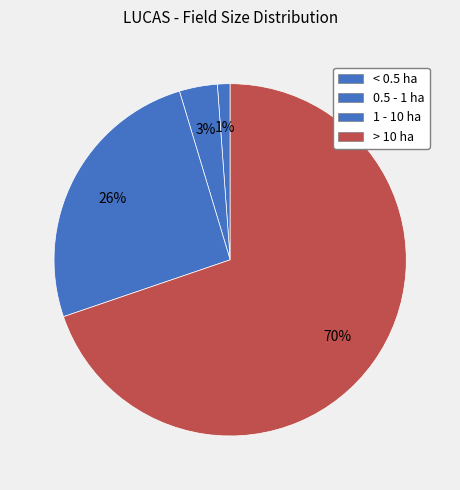

True or false: 0.5 - 1 ha accounts for 3% of the total.

True